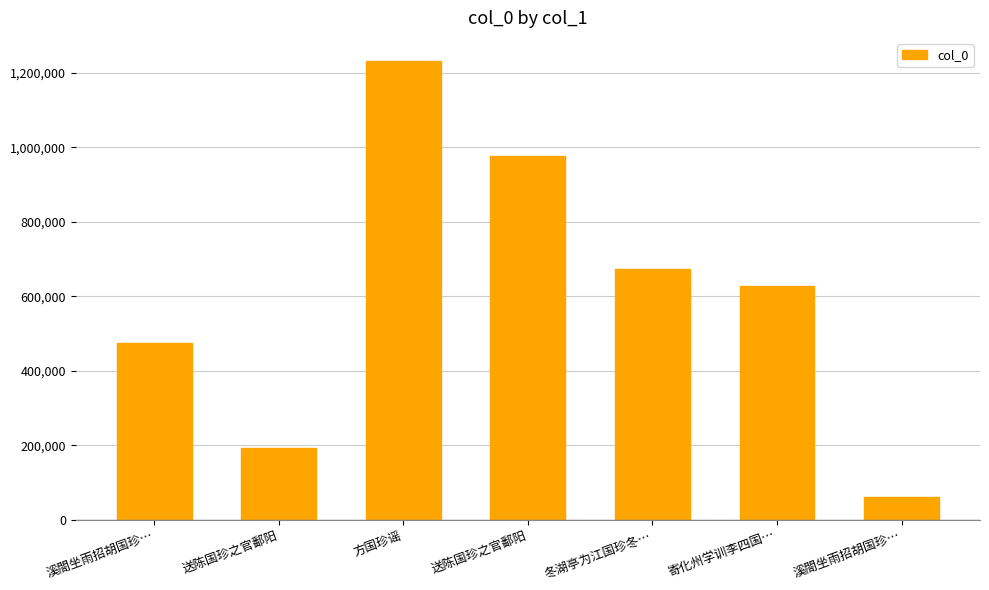

Is it true that the value at 方国珍谣 is 563311?

False